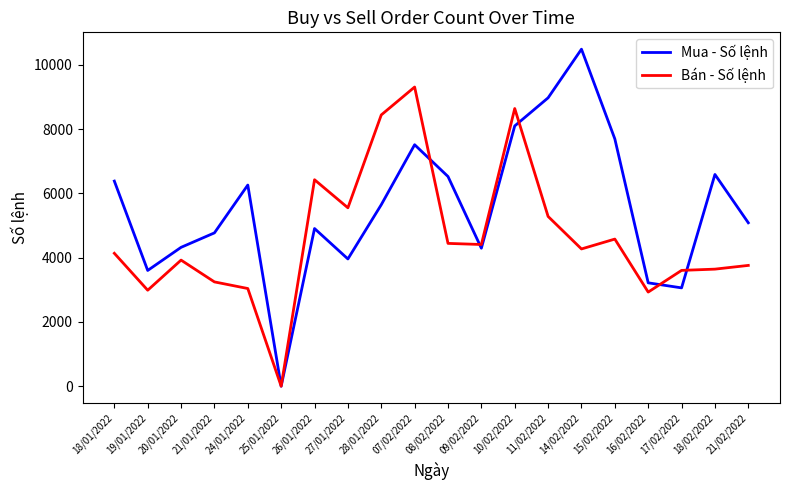

Which series has the widest spread of values?

Mua - Số lệnh